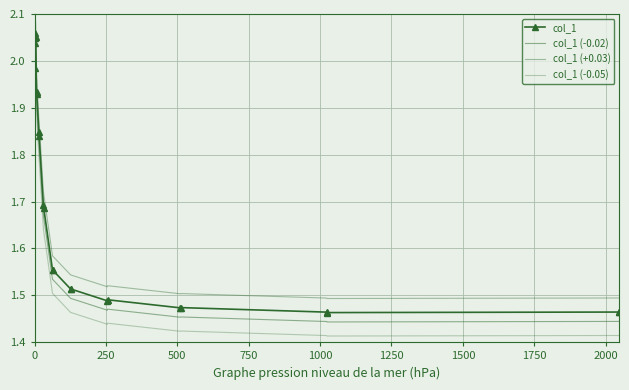

True or false: col_1 (+0.03) and col_1 cross at least once.

False